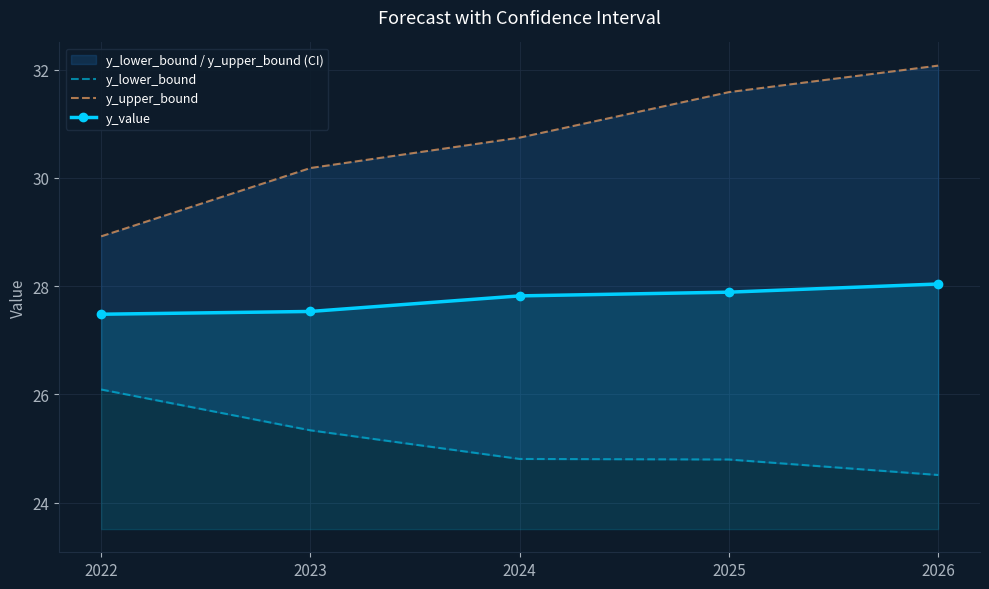

Reading left to right, what are all the values shown in this chart?

y_lower_bound: 2022=26.1	2023=25.3	2024=24.8	2025=24.8	2026=24.5
y_upper_bound: 2022=28.9	2023=30.2	2024=30.7	2025=31.6	2026=32.1
y_value: 2022=27.5	2023=27.5	2024=27.8	2025=27.9	2026=28.0